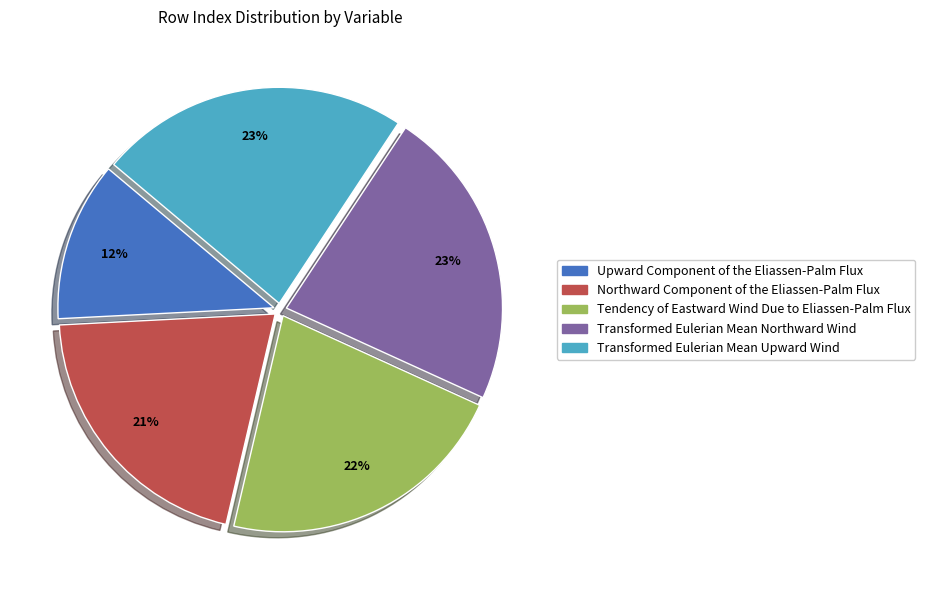

Is there a majority slice in this chart?

No